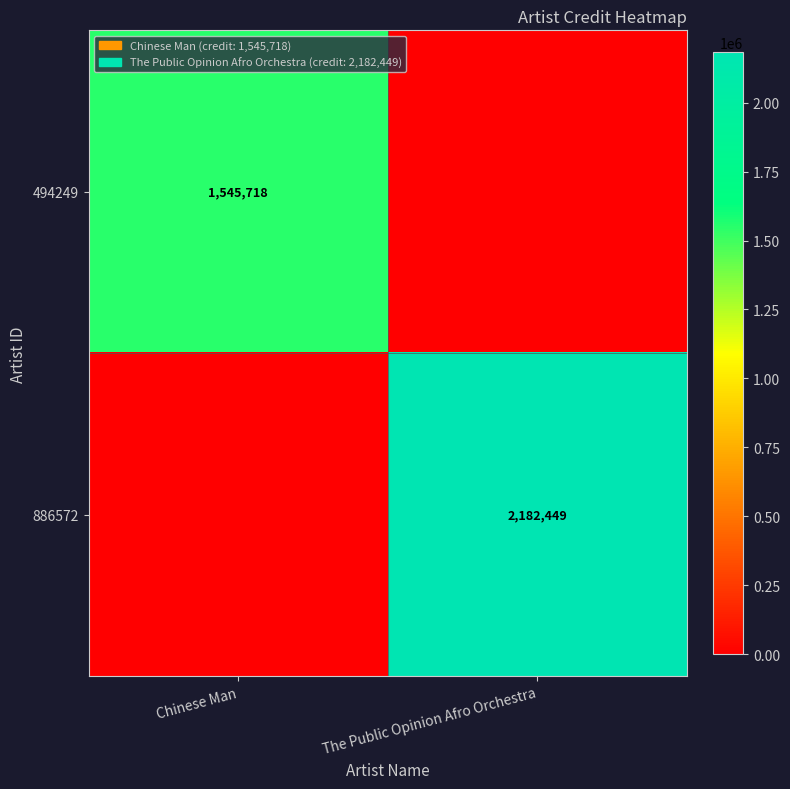

The value of 886572 at The Public Opinion Afro Orchestra is 2182449. True or false?

True